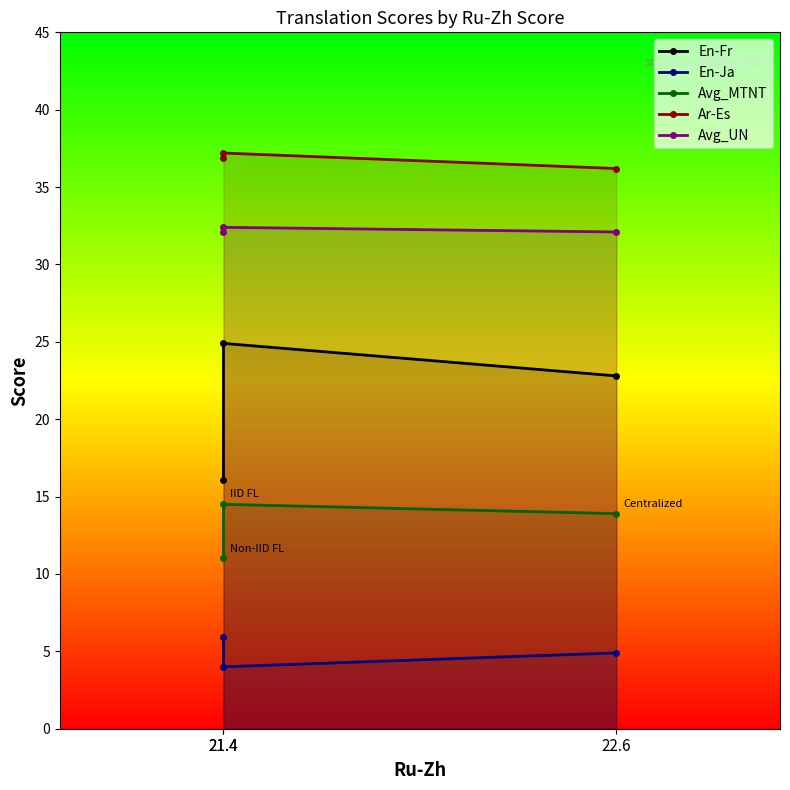

Which has a higher value, 21.4 or 22.6?

22.6